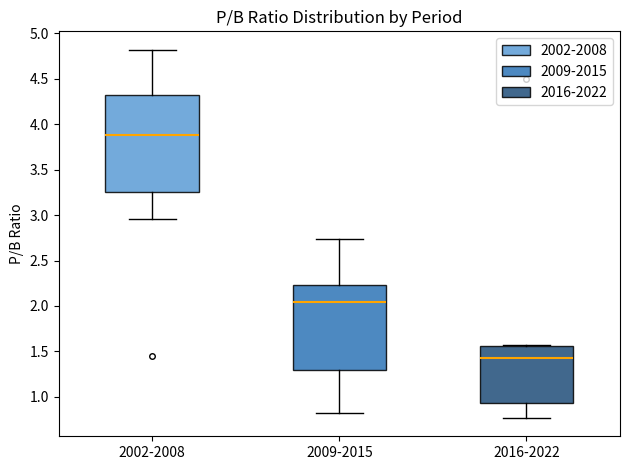

Which box has the lowest median line?

2016-2022